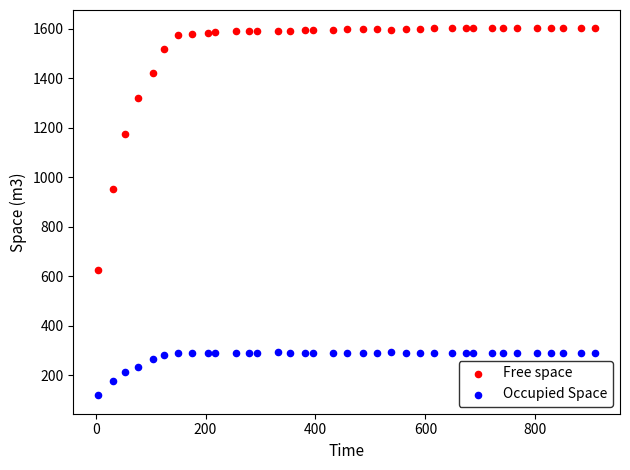

Which series has the widest spread of Y values?

Free space